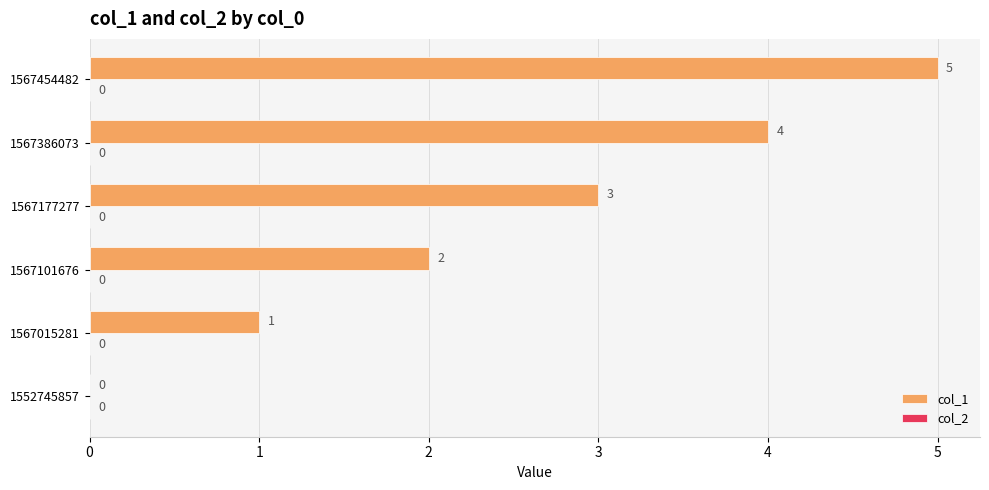

True or false: the data shows 4 at 1567386073.

True